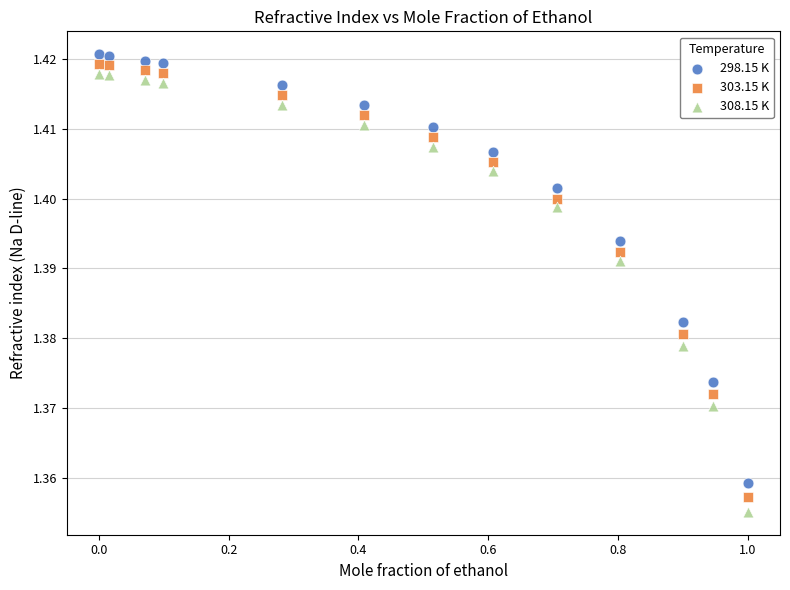

Which series reaches the maximum Y coordinate?

298.15 K